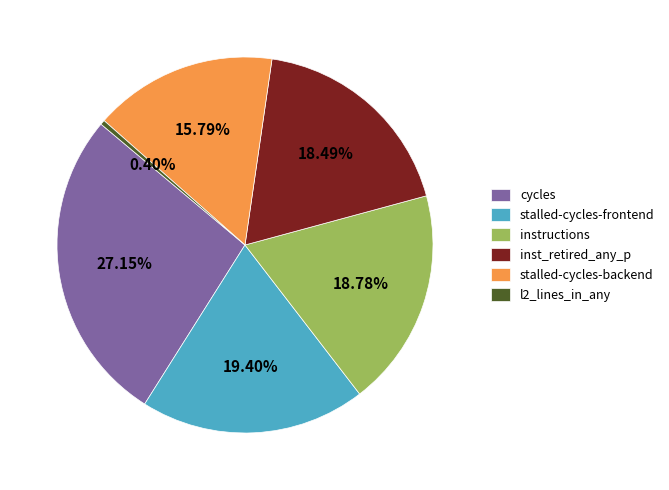

Combined, do inst_retired_any_p and stalled-cycles-frontend account for over 50%?

No